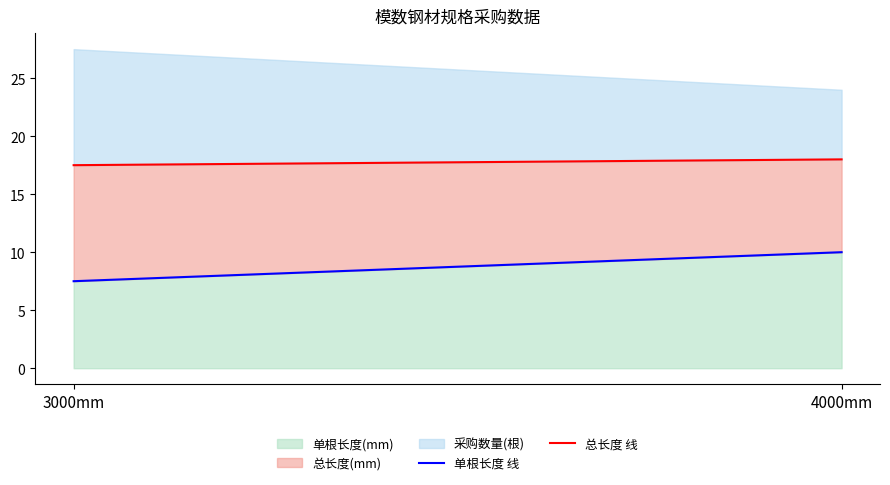

What is the approximate value of 总长度 线 at 3000mm?

17.5